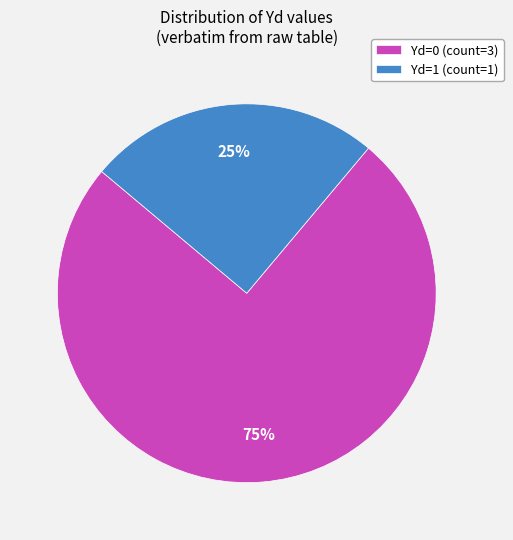

Rank the categories by value from highest to lowest.

Yd=0 (count=3), Yd=1 (count=1)